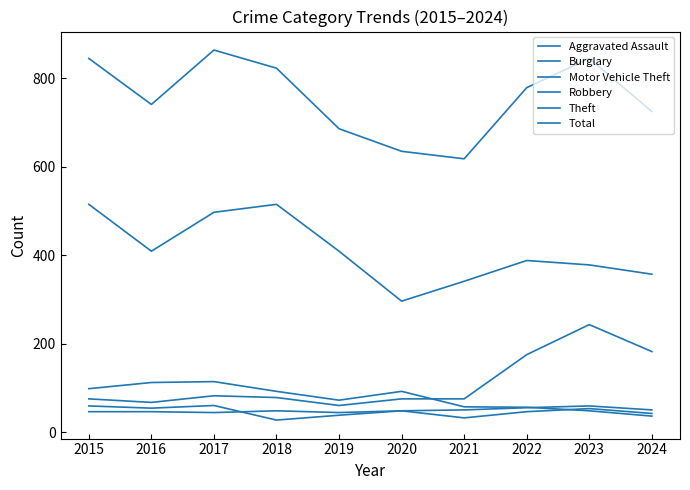

How many lines are shown in the chart?

6